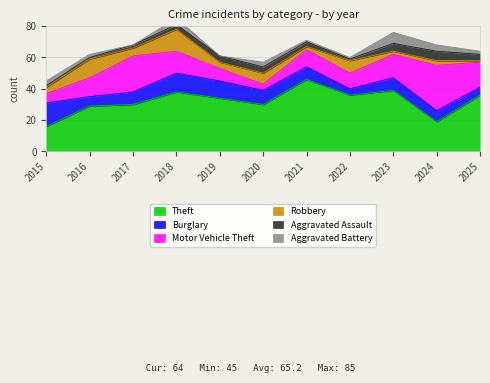

True or false: Theft and Burglary cross at least once.

False